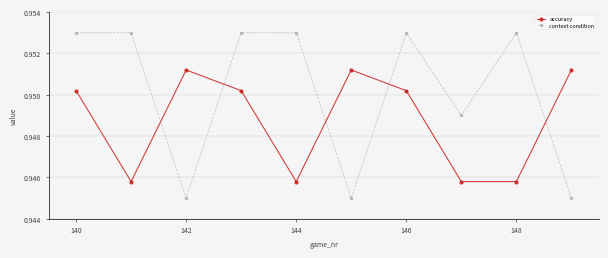

True or false: accuracy has more than 1 interior local peaks.

True